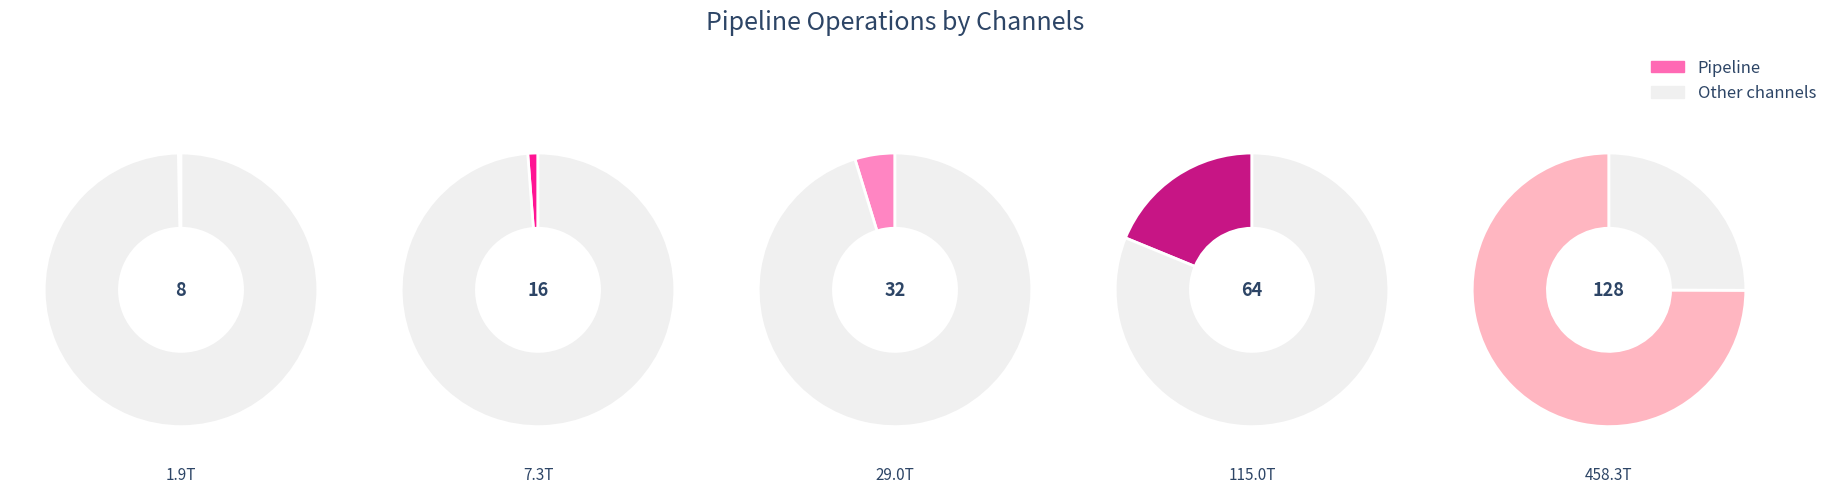

Count the number of slices in the pie.

5